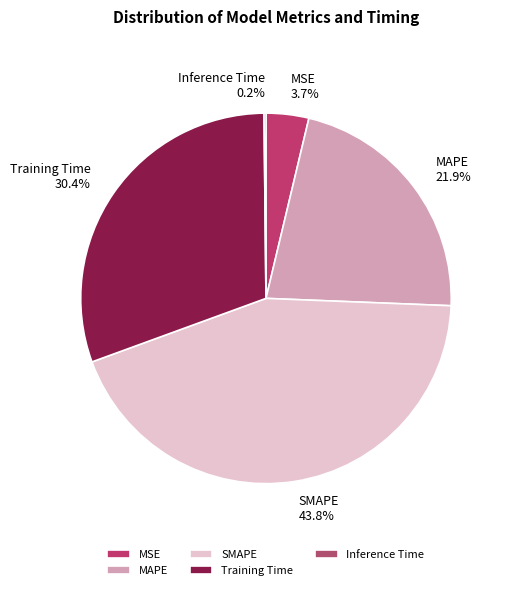

Between MAPE and Training Time, which is larger?

Training Time